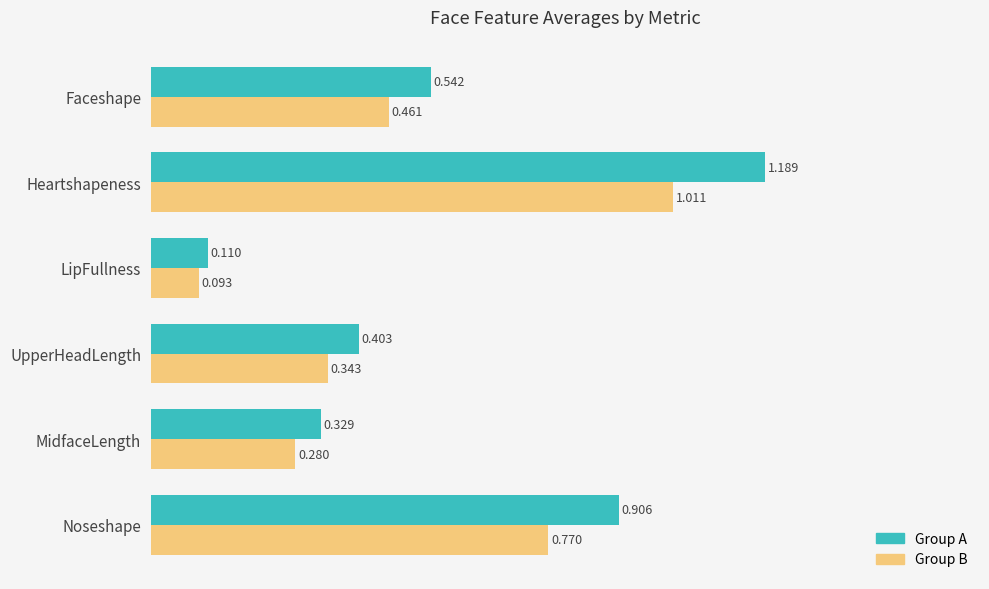

Which category has the highest value in the Group B series?

Heartshapeness